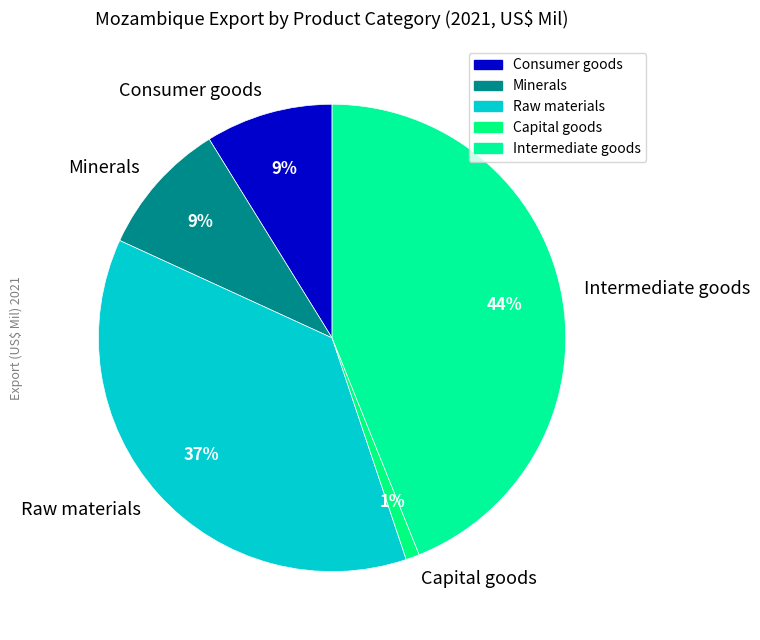

Is it true that Capital goods is 13% of the pie?

False